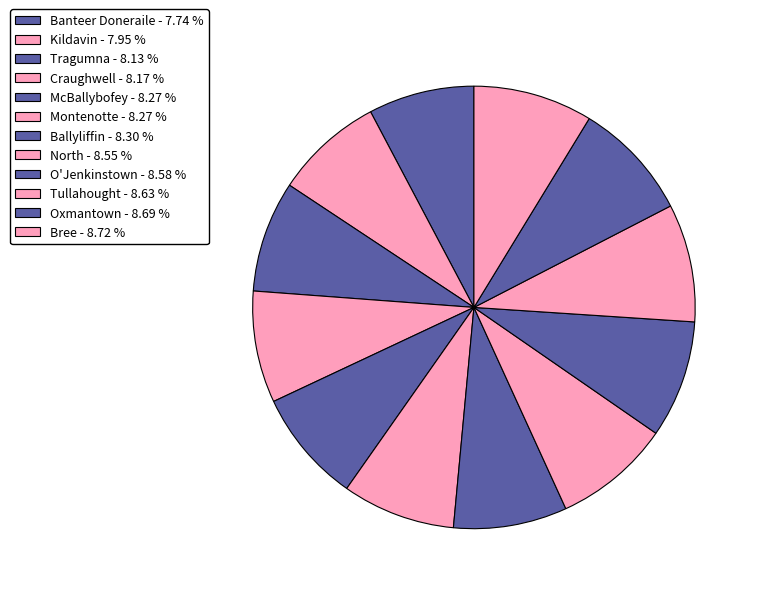

How many segments does this pie chart have?

12